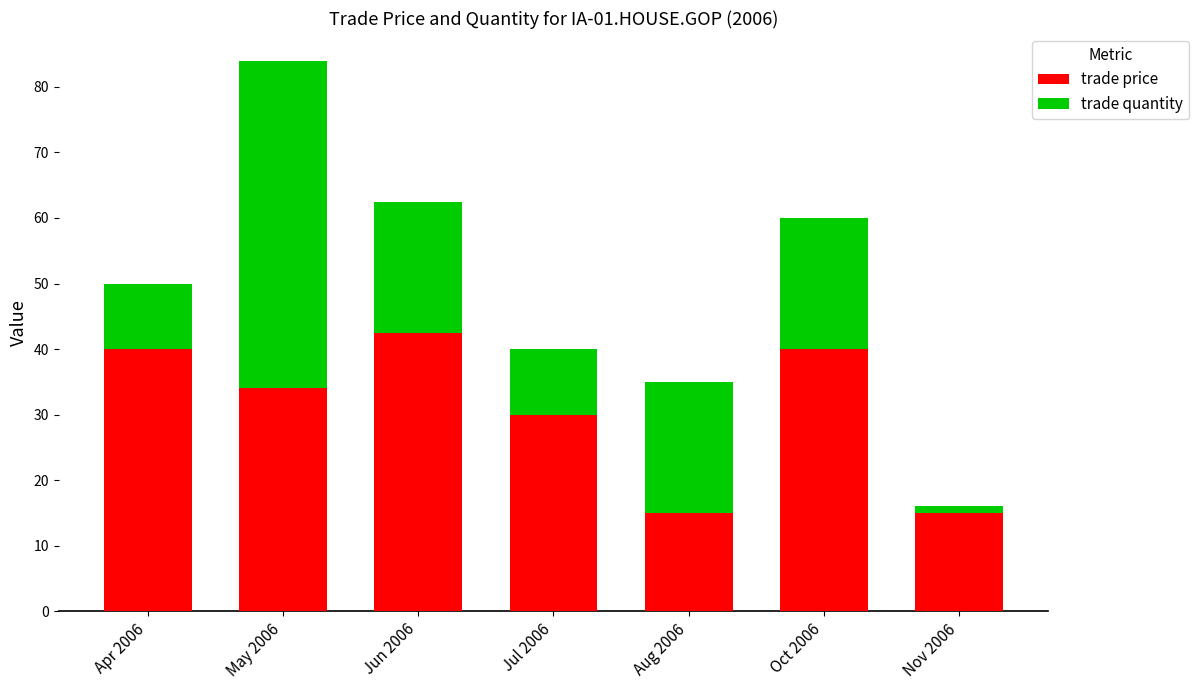

At which label does trade price reach its peak?

Jun 2006